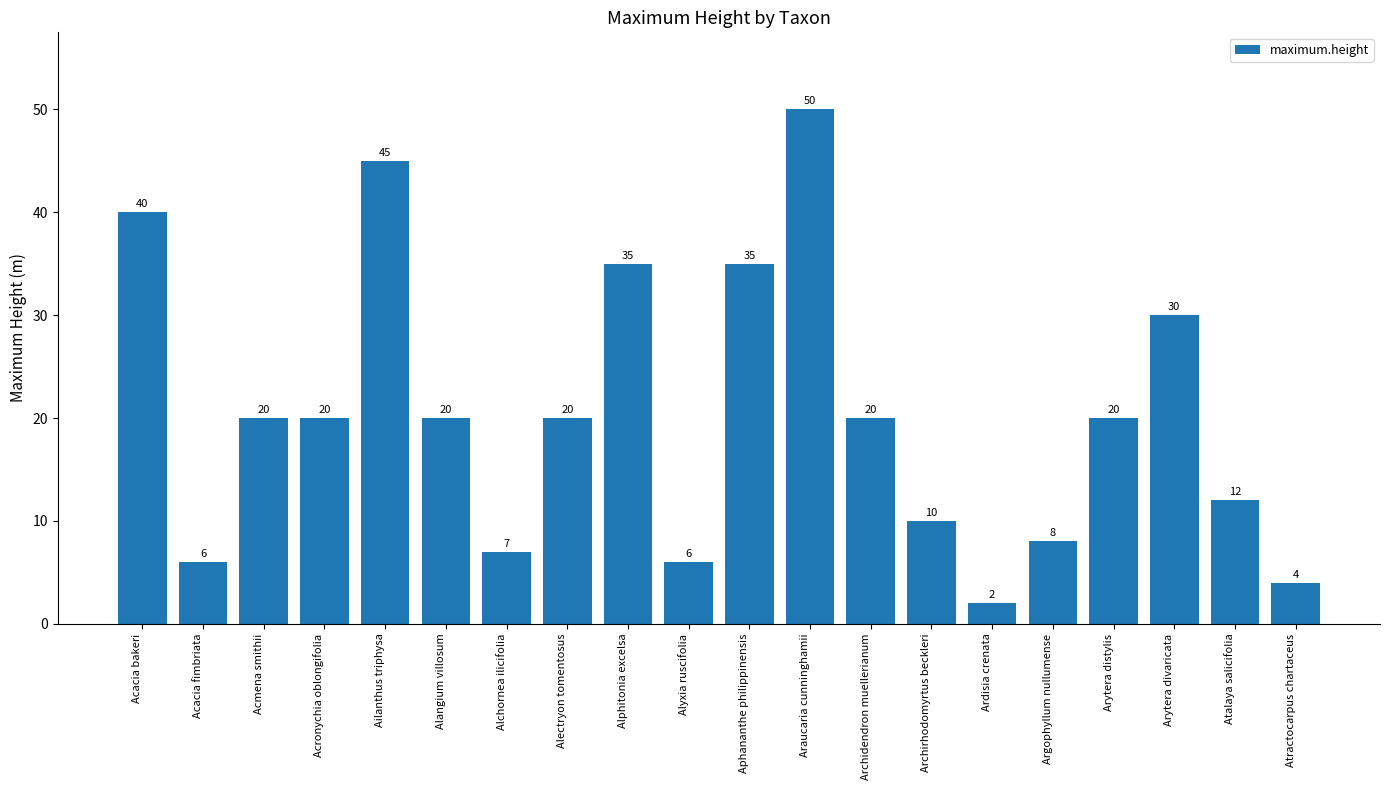

At which label does the data first exceed 20?

Acacia bakeri